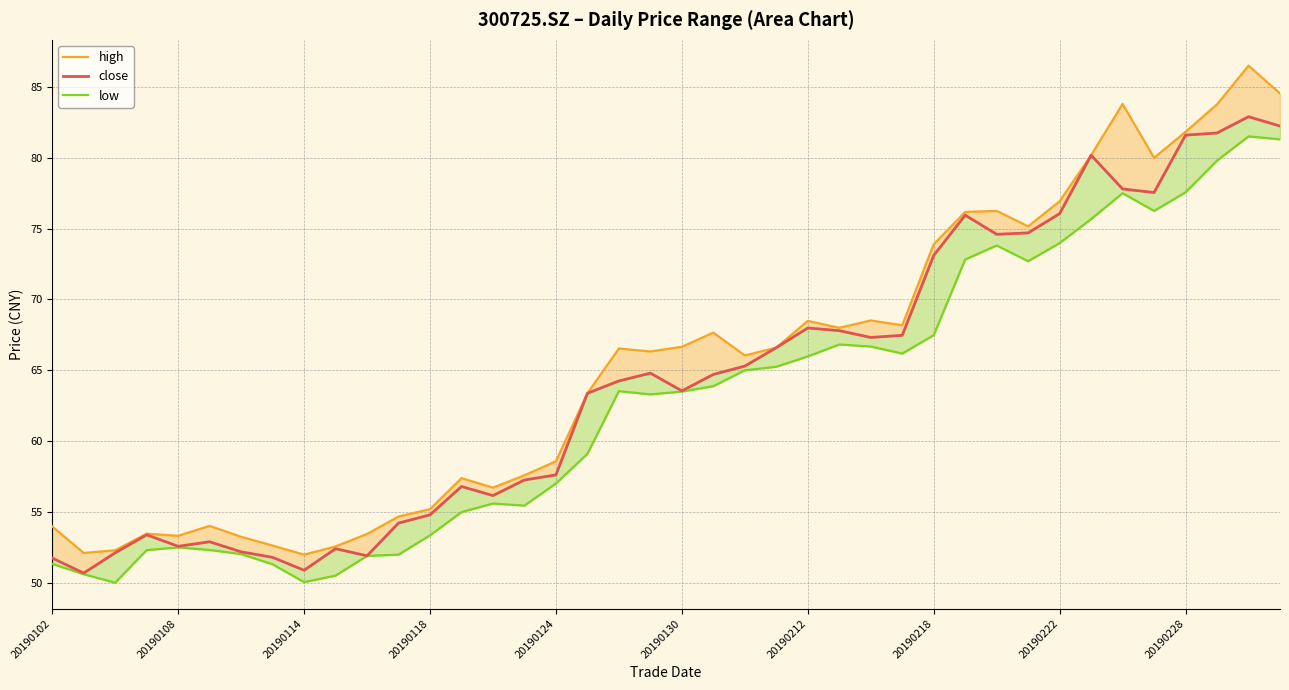

At how many categories does at least one series exceed 64?

22